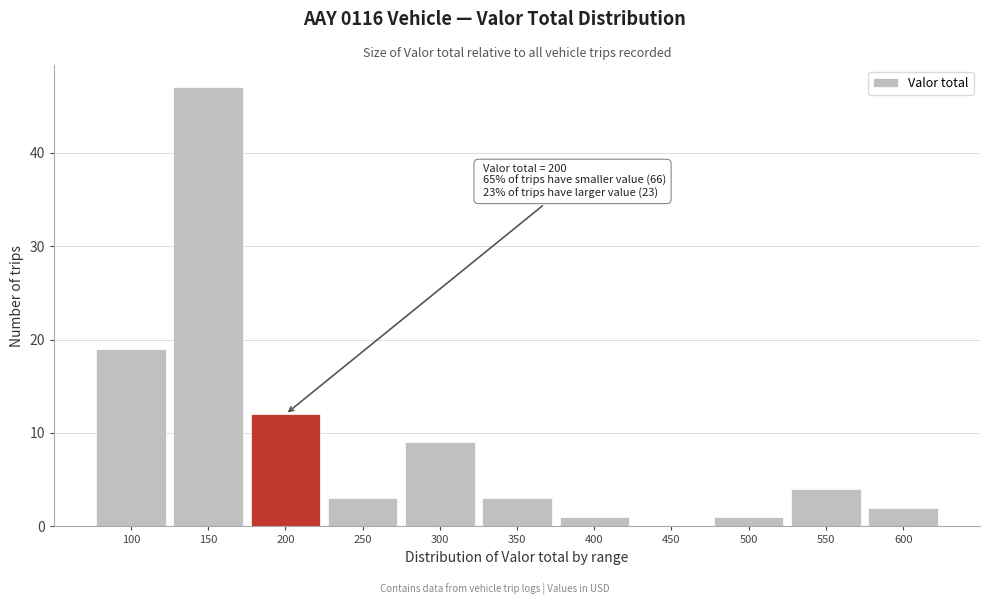

Reading right to left, what are all the values shown in this chart?

600=2	550=4	500=1	450=0	400=1	350=3	300=9	250=3	200=12	150=47	100=19